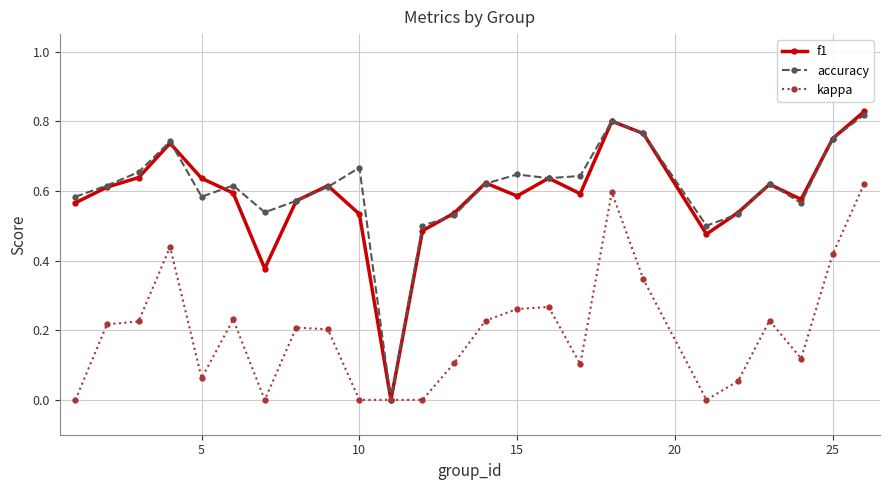

Does the chart display data point markers on the line(s)?

Yes